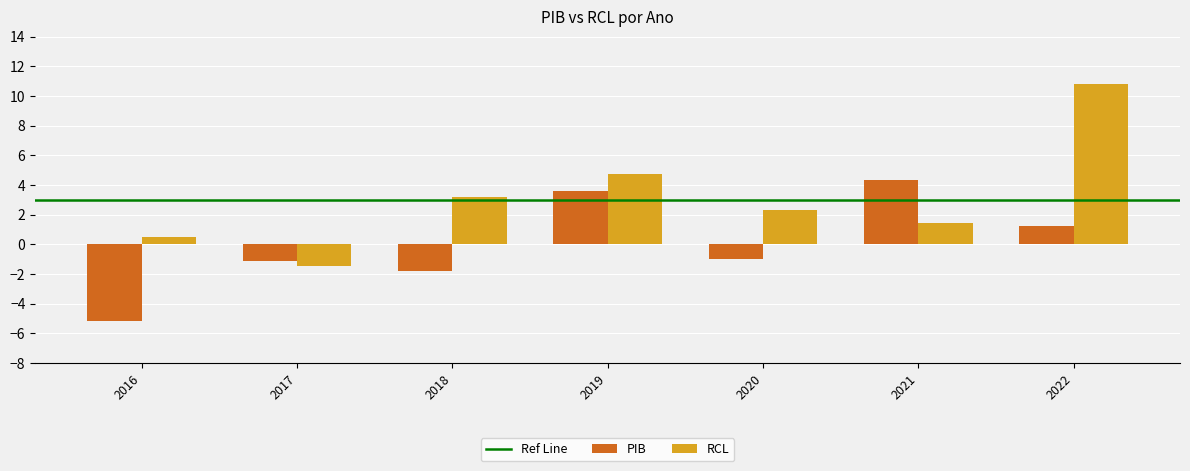

List the labels in order of RCL value, largest first.

2022, 2019, 2018, 2020, 2021, 2016, 2017